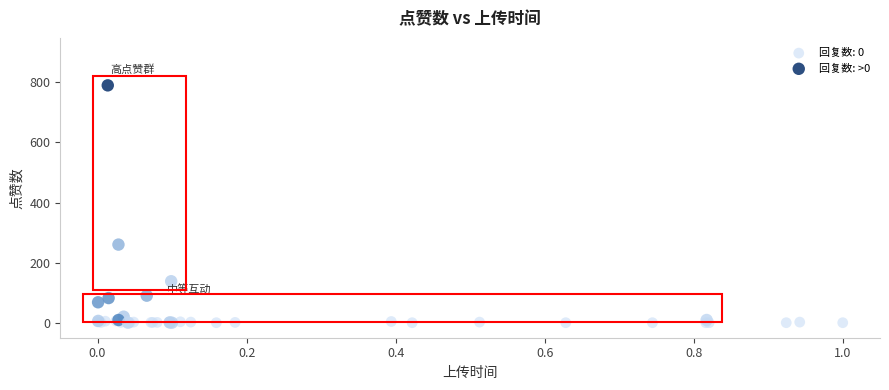

Which series reaches the maximum Y coordinate?

回复数: >0